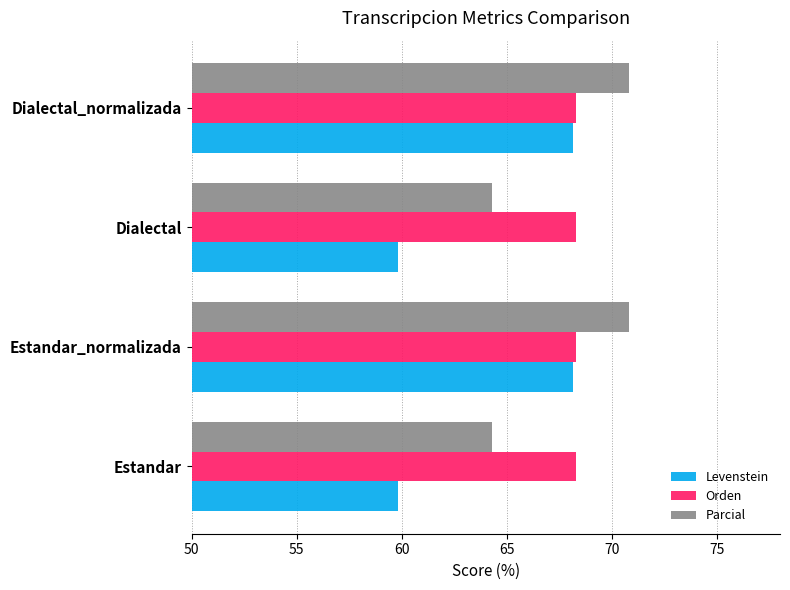

What is the minimum value for Levenstein?

59.8